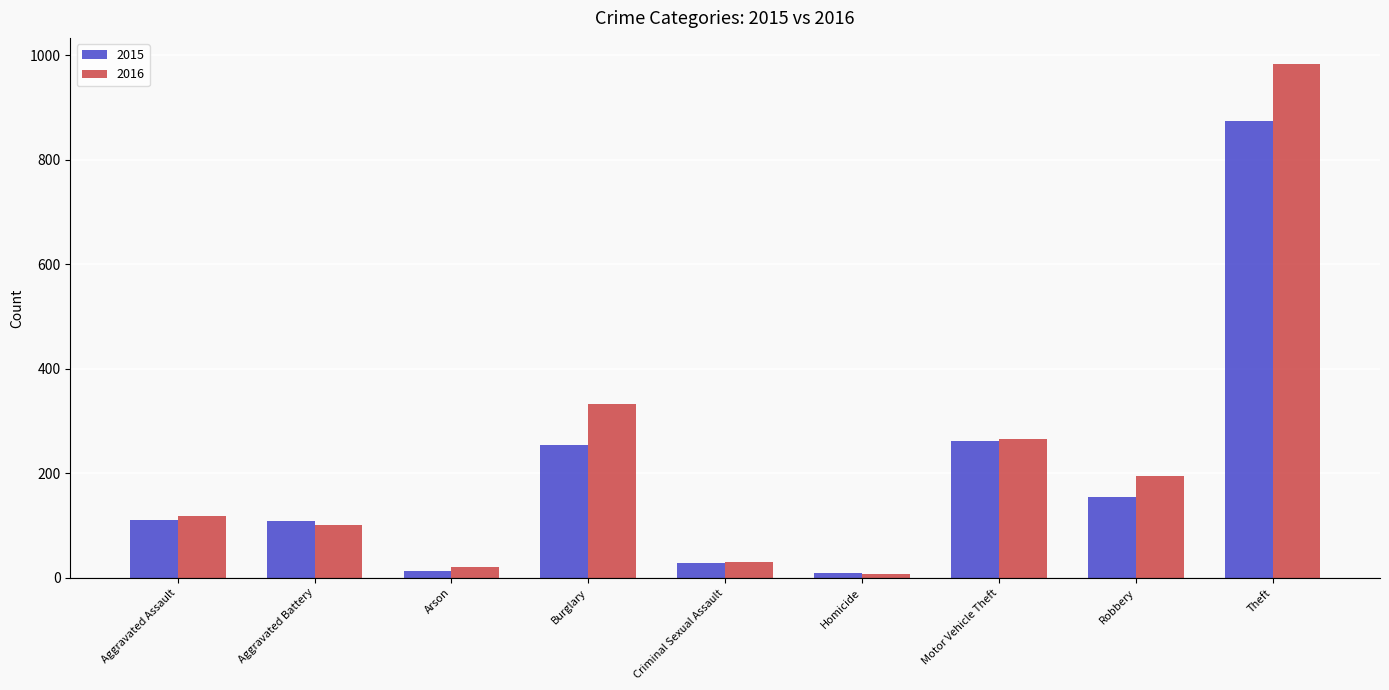

What are all the series names shown in the legend?

2015, 2016